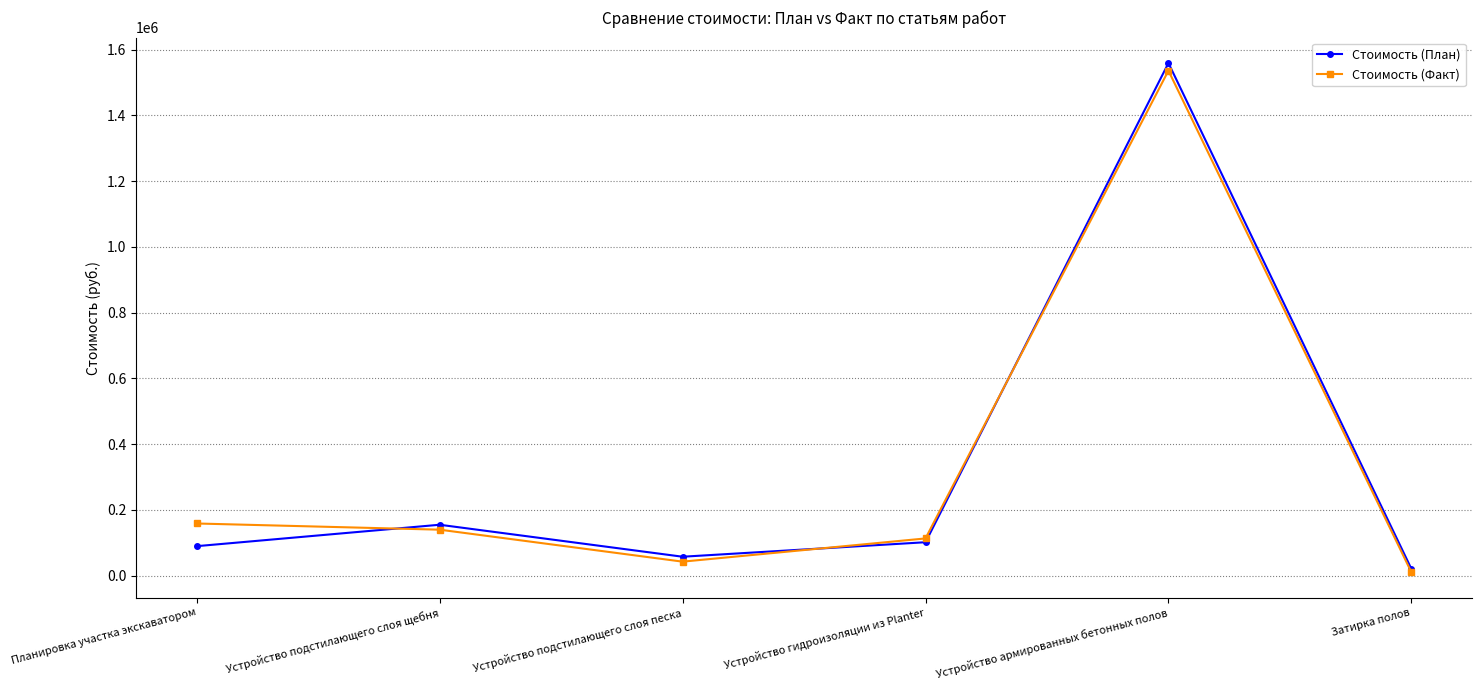

Reading left to right, extract all data points from this chart.

Стоимость (План): Планировка участка экскаватором=89260.0	Устройство подстилающего слоя щебня=154412.5	Устройство подстилающего слоя песка=57130.0	Устройство гидроизоляции из Planter=101230.0	Устройство армированных бетонных полов=1558844.0	Затирка полов=20320.0
Стоимость (Факт): Планировка участка экскаватором=158219.5	Устройство подстилающего слоя щебня=139412.5	Устройство подстилающего слоя песка=42130.0	Устройство гидроизоляции из Planter=112775.0	Устройство армированных бетонных полов=1535807.0	Затирка полов=10000.0